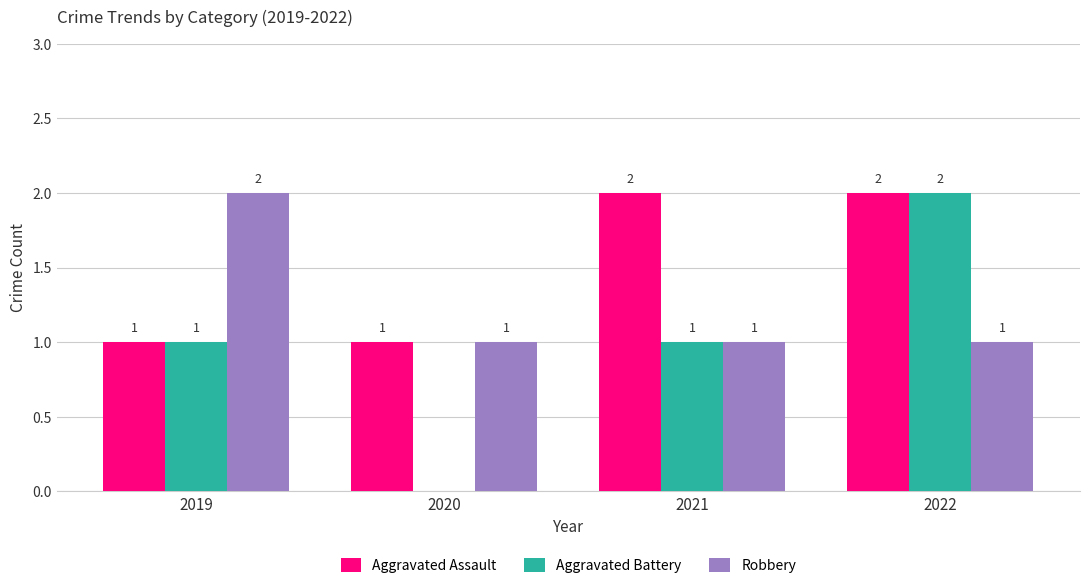

How many Robbery values are between 1 and 2?

4